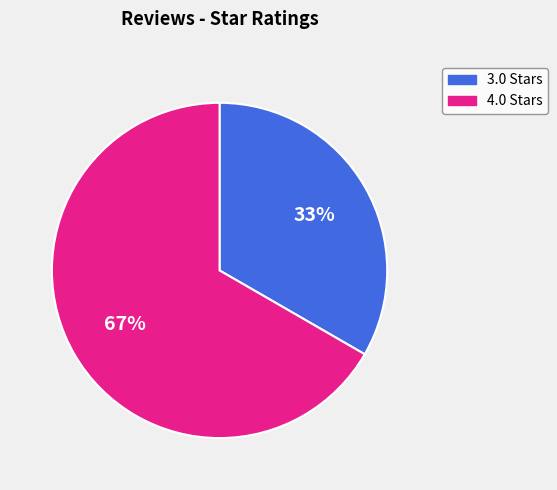

The 3.0 Stars slice represents 33% of the pie. True or false?

True